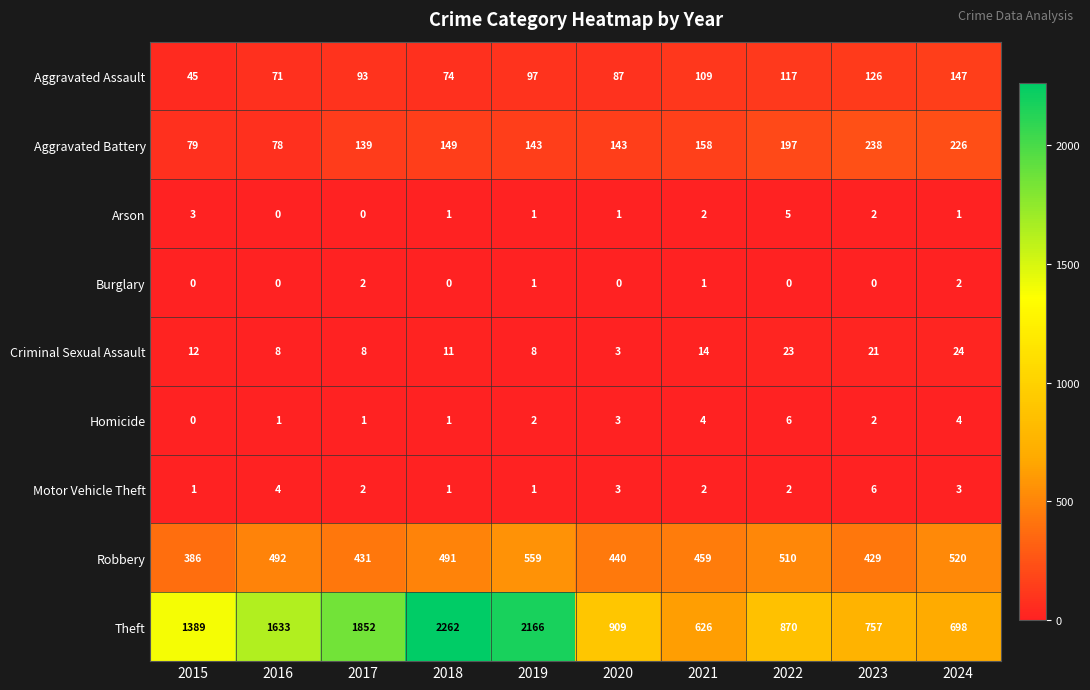

Which label corresponds to the largest value in the chart?

2018